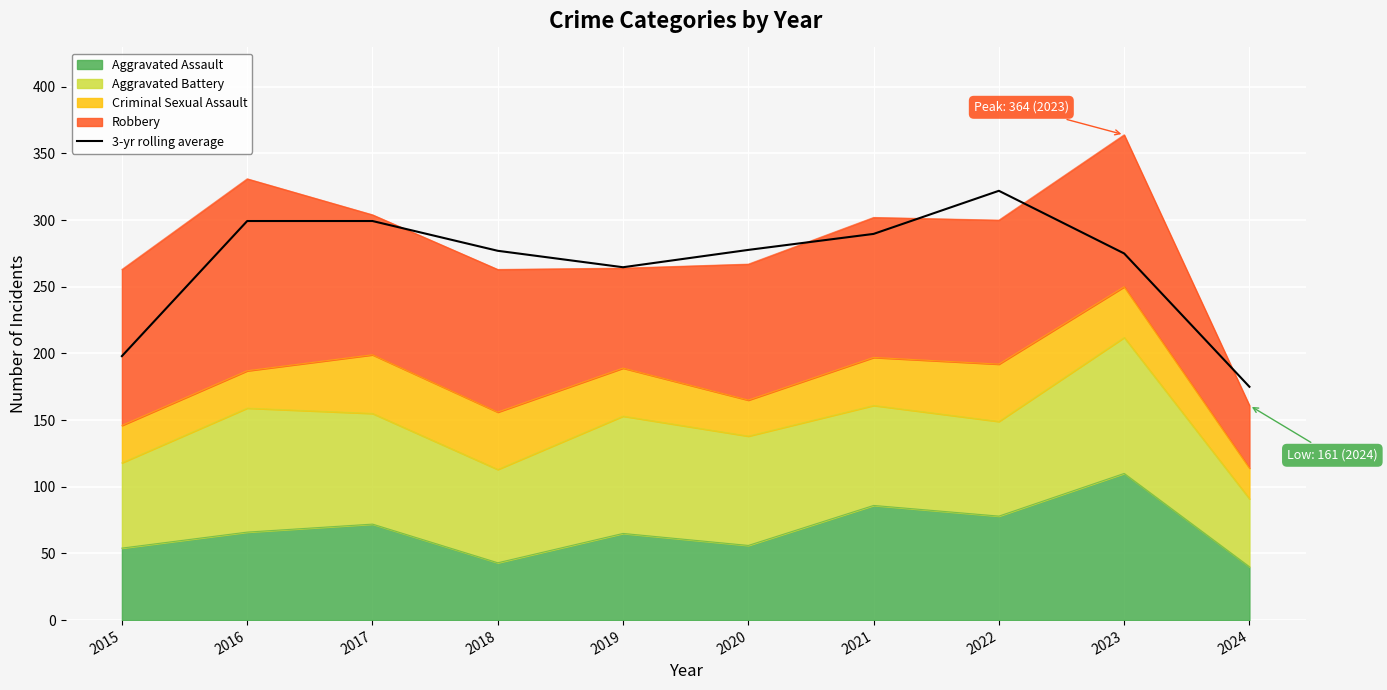

True or false: the data shows 534.9 at 2016.

False